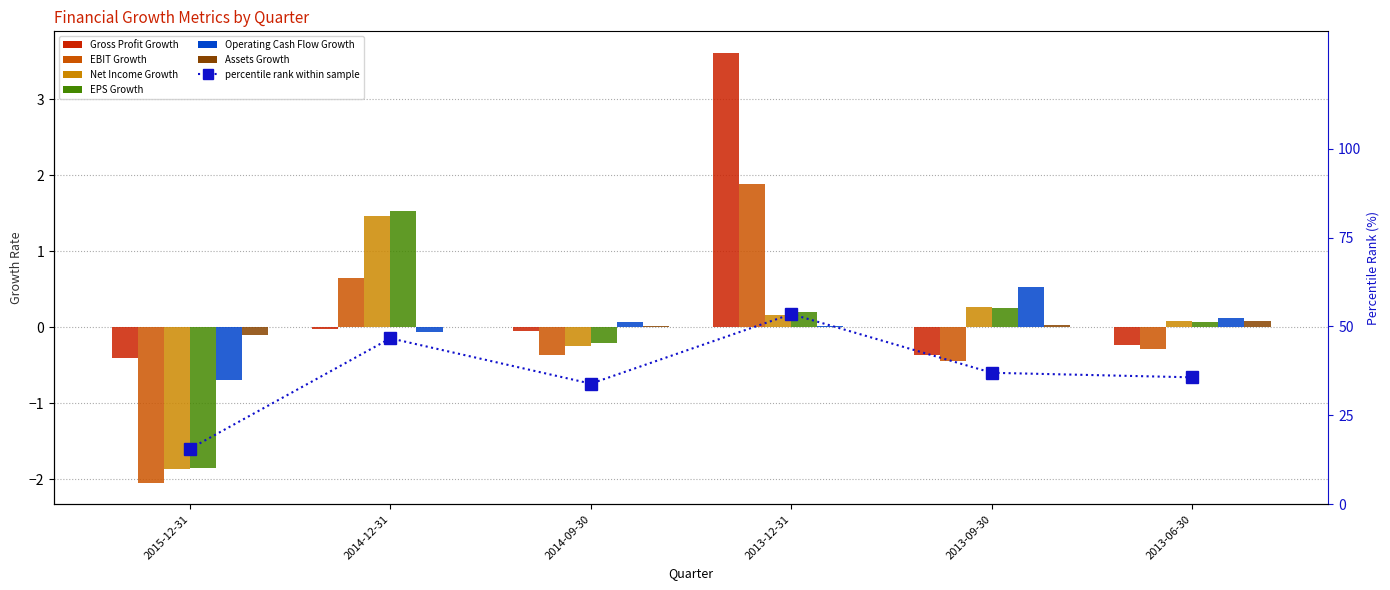

Rank the categories by Operating Cash Flow Growth value from lowest to highest.

2015-12-31, 2014-12-31, 2013-12-31, 2014-09-30, 2013-06-30, 2013-09-30